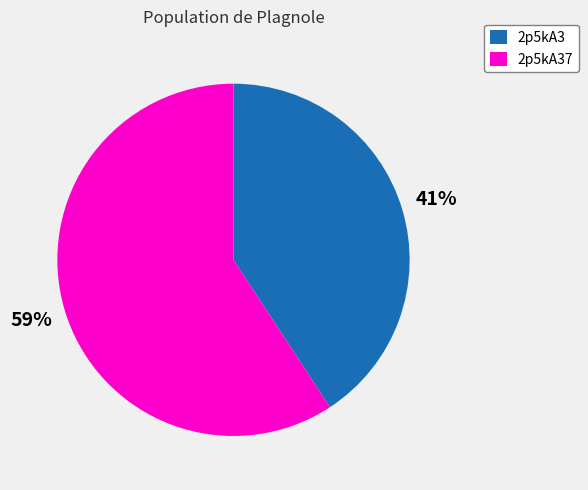

Do 2p5kA37 and 2p5kA3 together represent more than half of the pie?

Yes